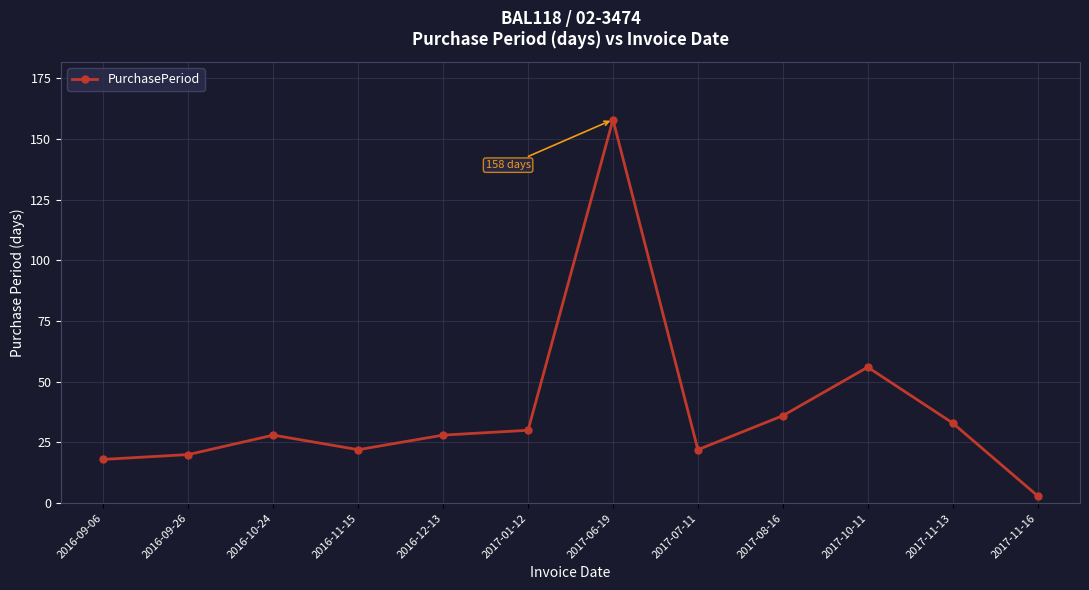

Approximately how many times larger is the value at 2017-10-11 compared to 2017-07-11?

2.5